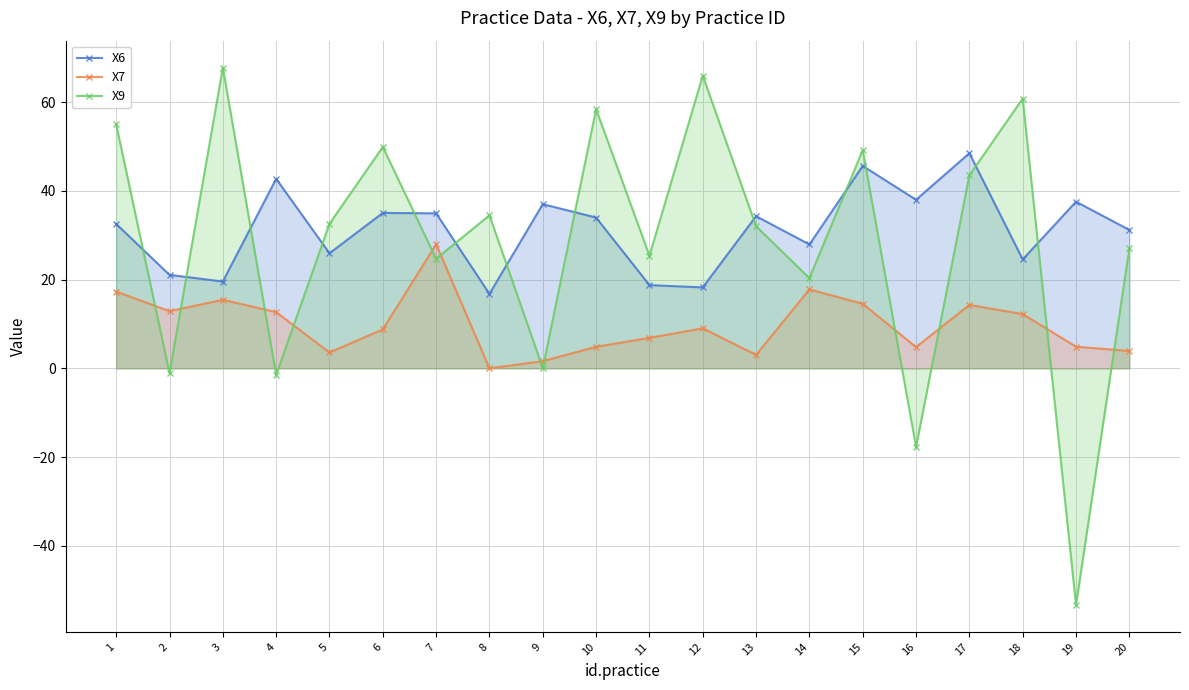

True or false: X7 and X6 intersect in this chart.

False